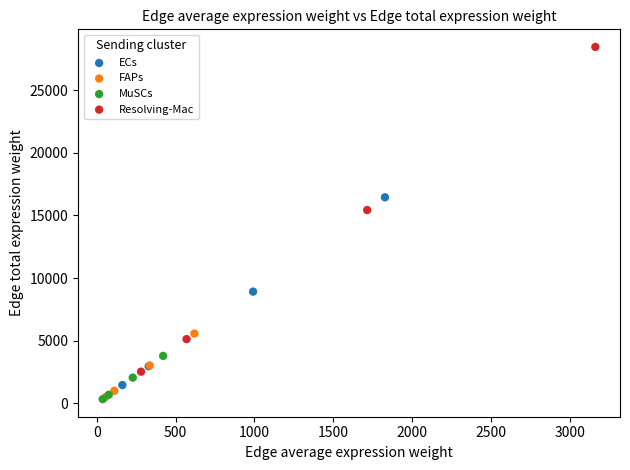

Which series reaches the maximum Y coordinate?

Resolving-Mac